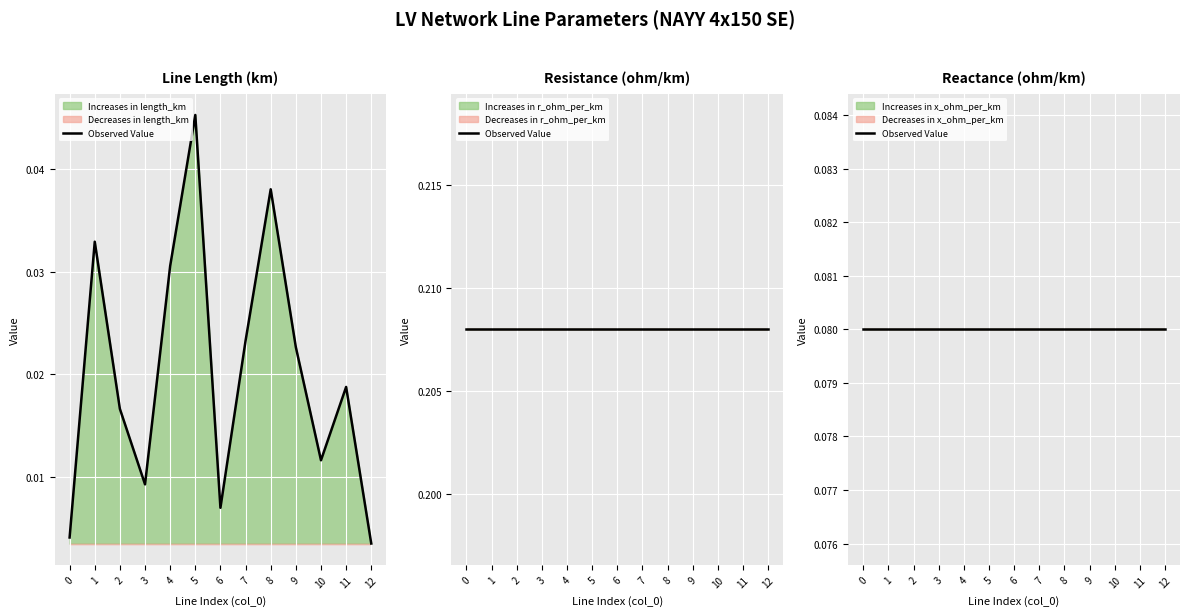

At which category is the sum across all series the highest?

5